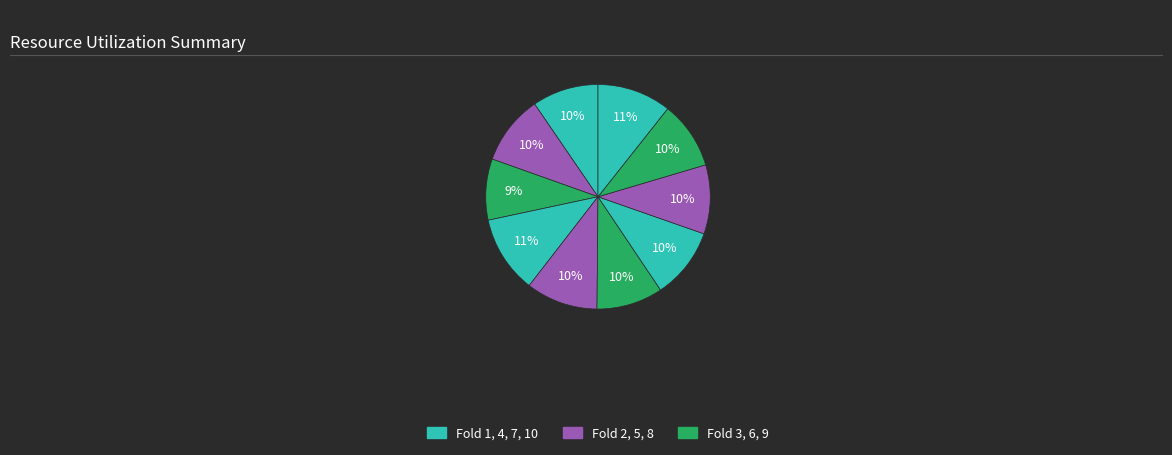

How many slices are in this pie chart?

10